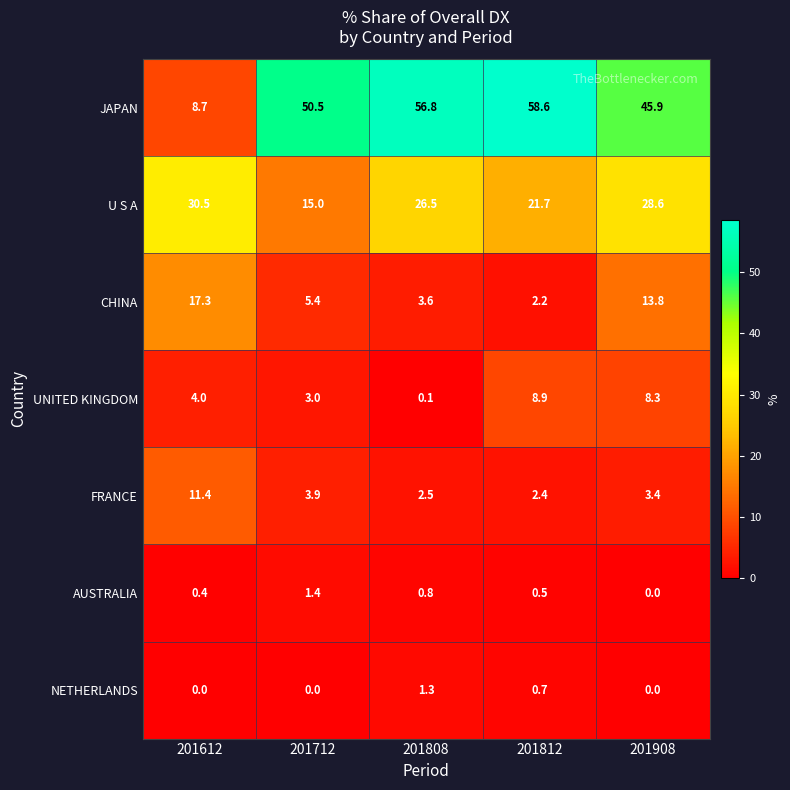

What is the sum of the CHINA values at 201812 and 201908?

16.0